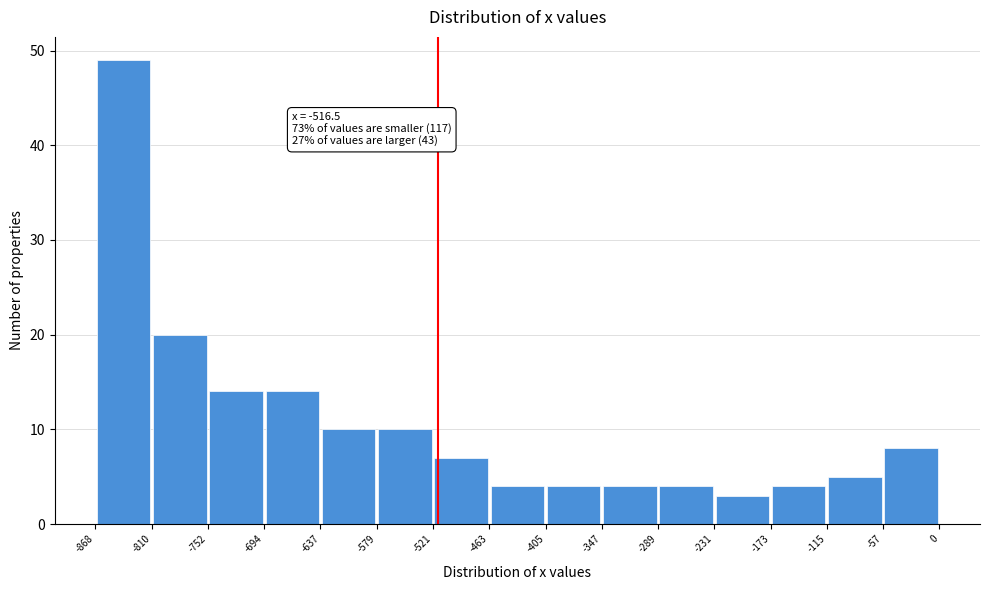

Over which range of the x-axis is the bar tallest?

-868 to -810